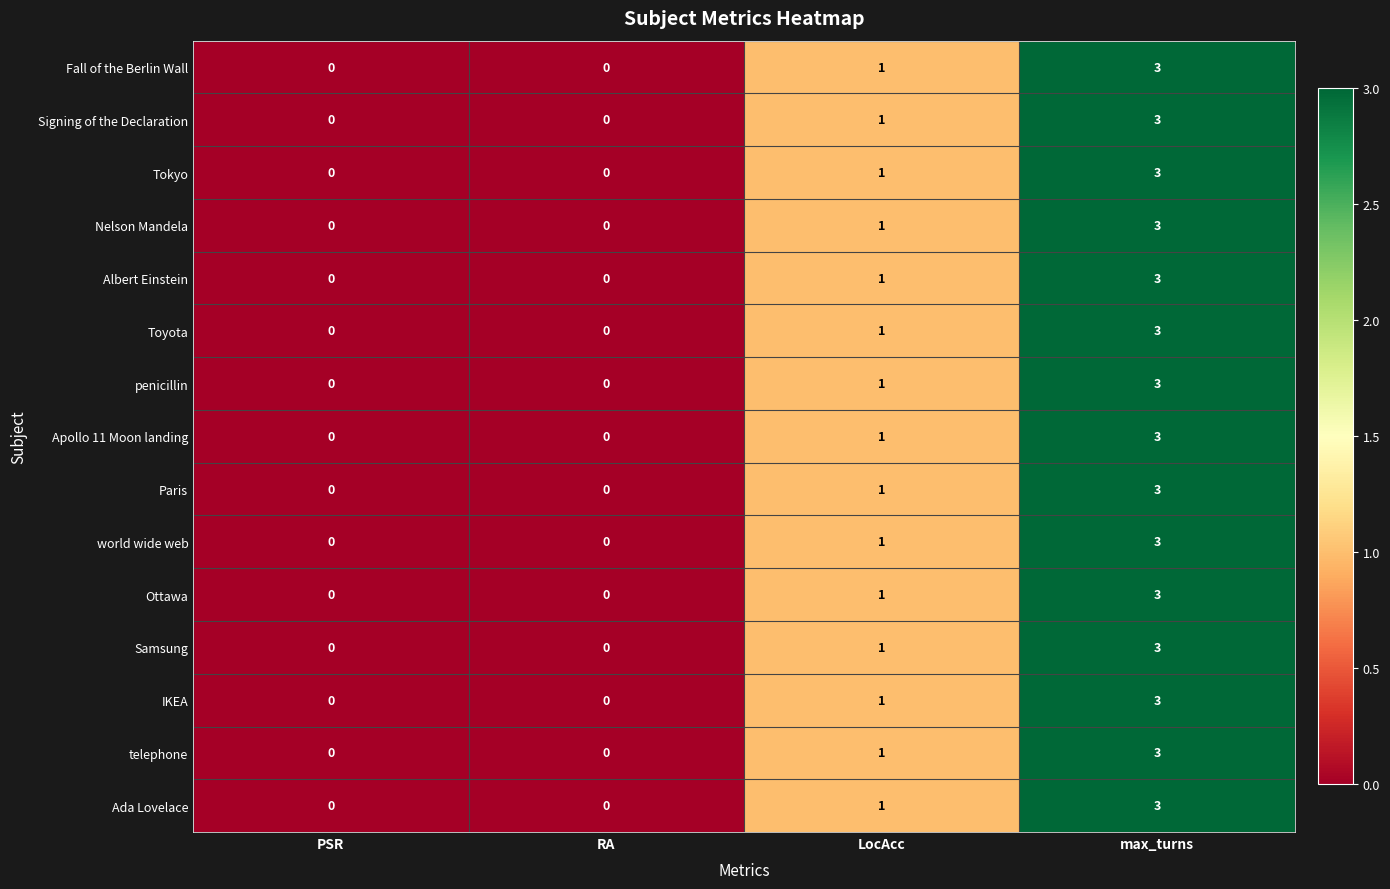

True or false: world wide web has a value of 3 at max_turns.

True